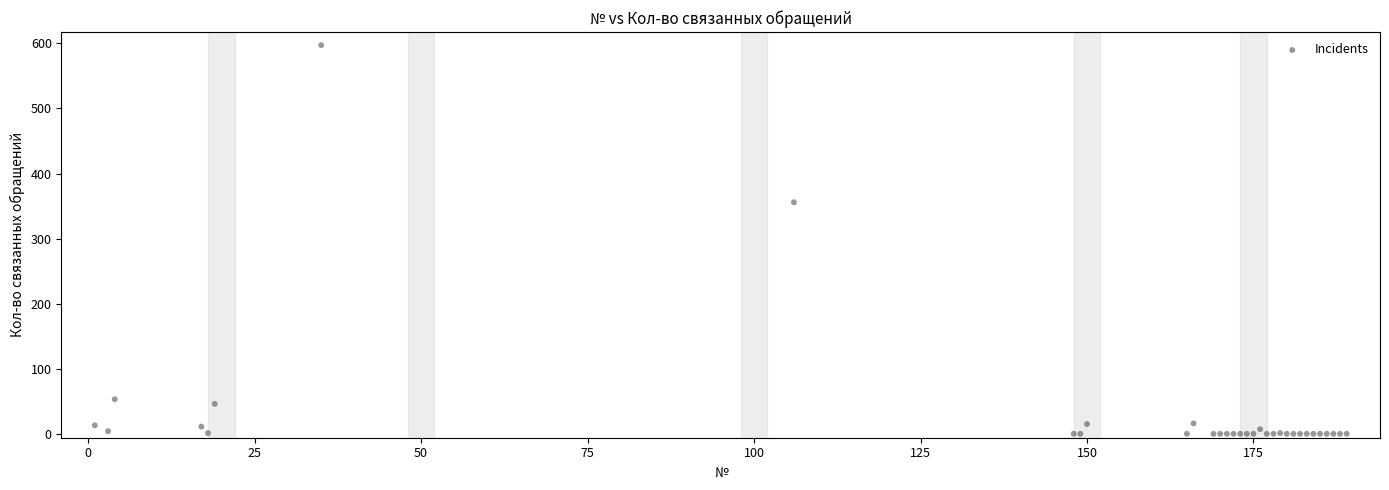

What Y value in the scatter plot is closest to 299?

356